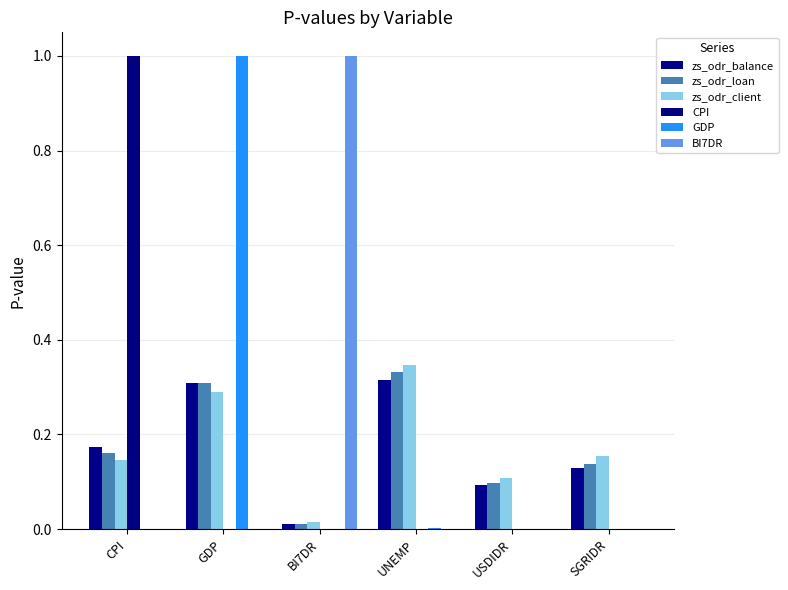

What is the sum of the zs_odr_client values at USDIDR and CPI?

0.3